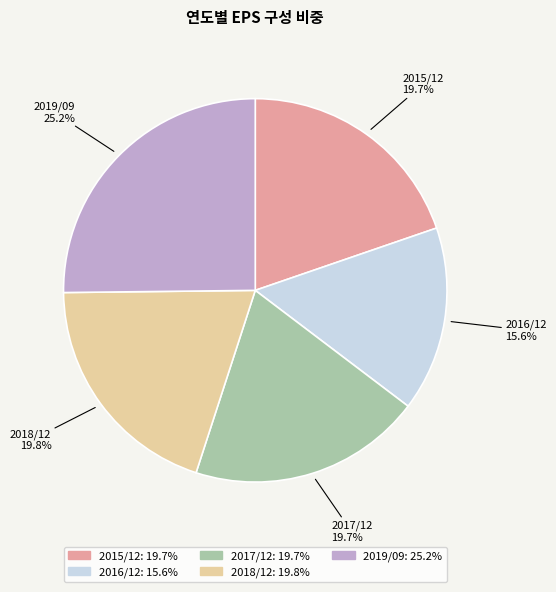

Does any single category account for the majority?

No